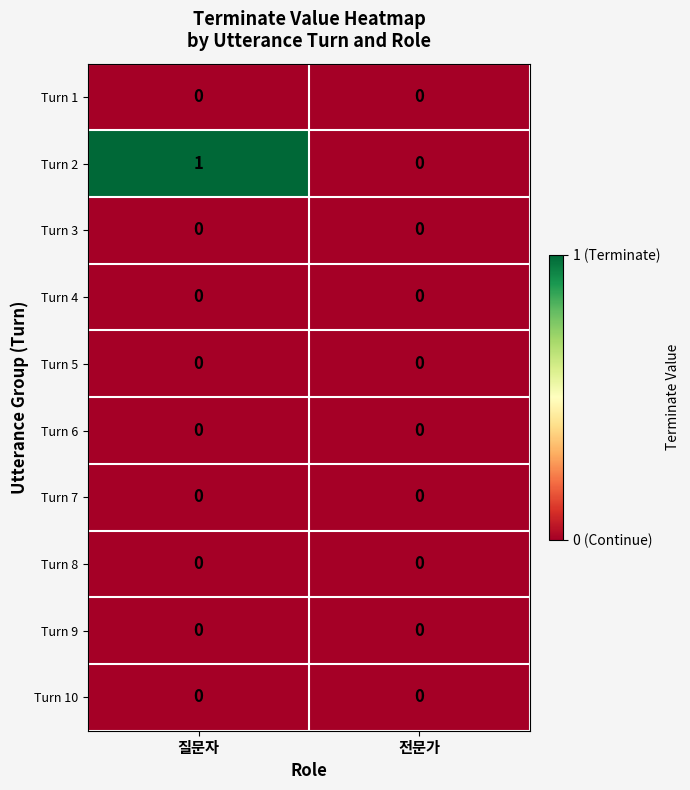

Reading left to right, transcribe all the data shown in this chart.

Turn 1: 0	0
Turn 2: 1	0
Turn 3: 0	0
Turn 4: 0	0
Turn 5: 0	0
Turn 6: 0	0
Turn 7: 0	0
Turn 8: 0	0
Turn 9: 0	0
Turn 10: 0	0